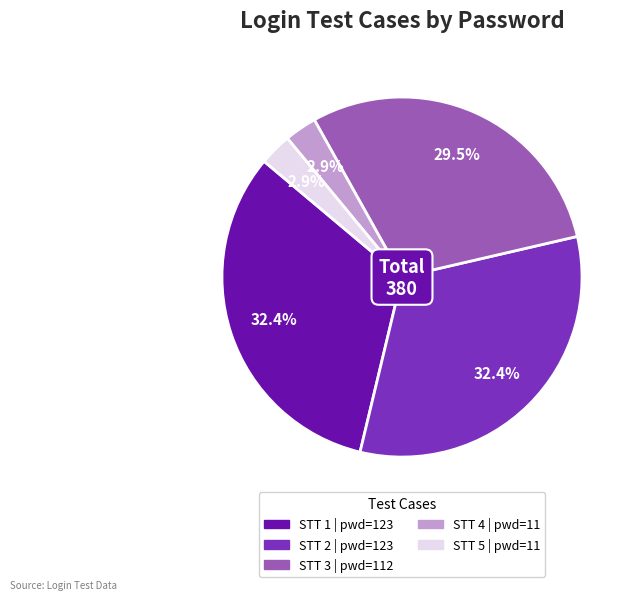

Is there any slice that represents more than half of the pie?

No